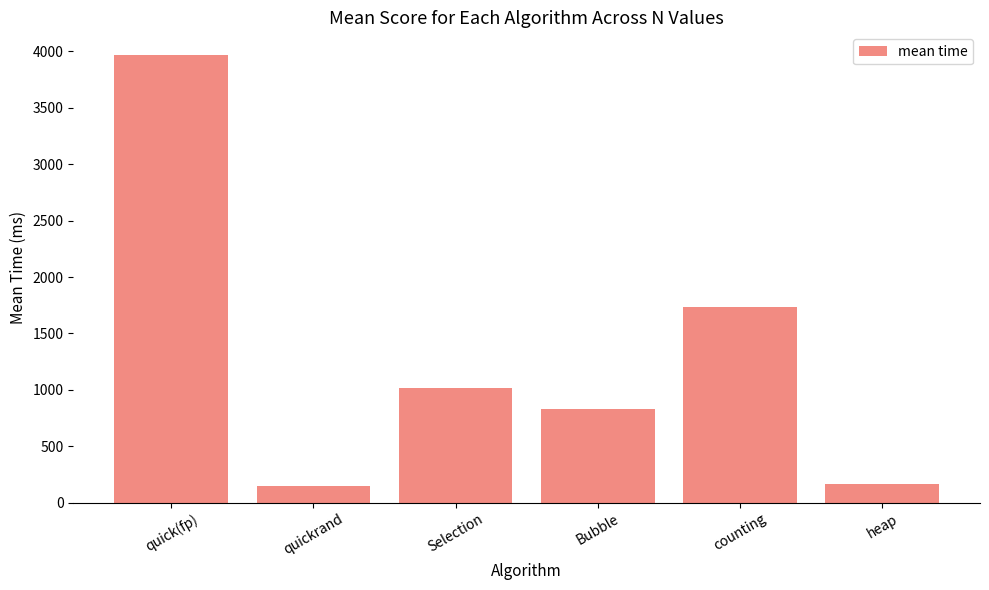

What is the label of the 2nd bar from the right?

counting